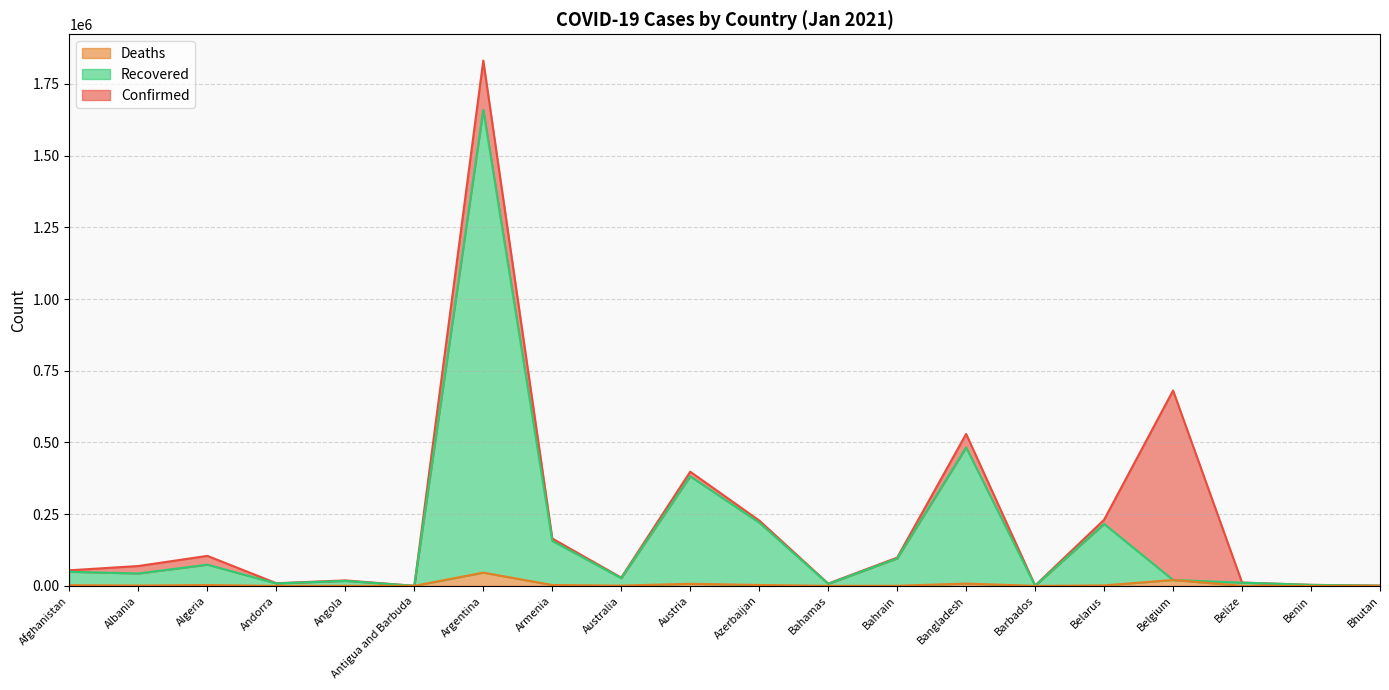

Read the Confirmed value at Bhutan.

850